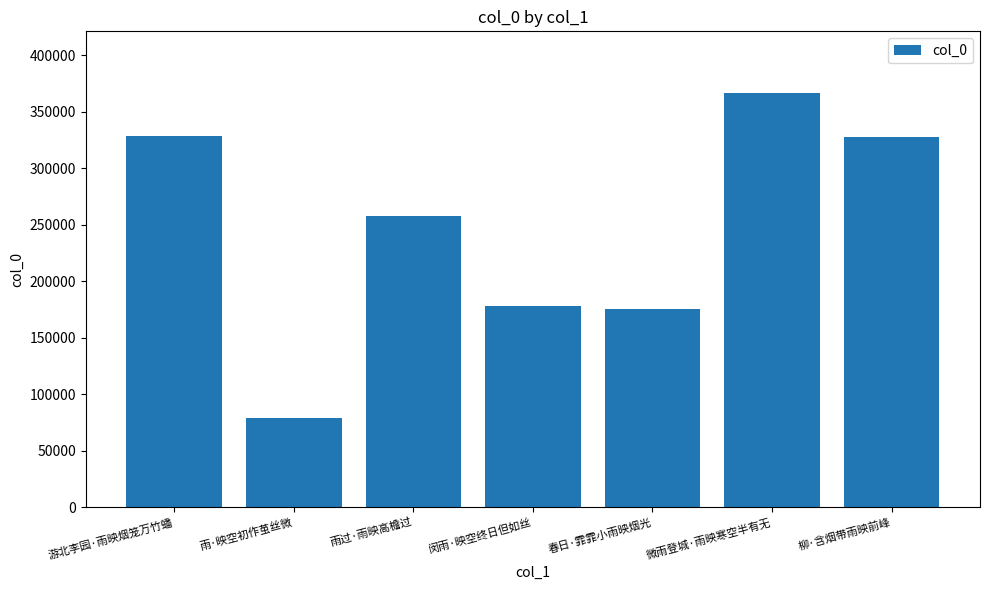

What position from the left is 游北李园·雨映烟笼万竹蟠?

1